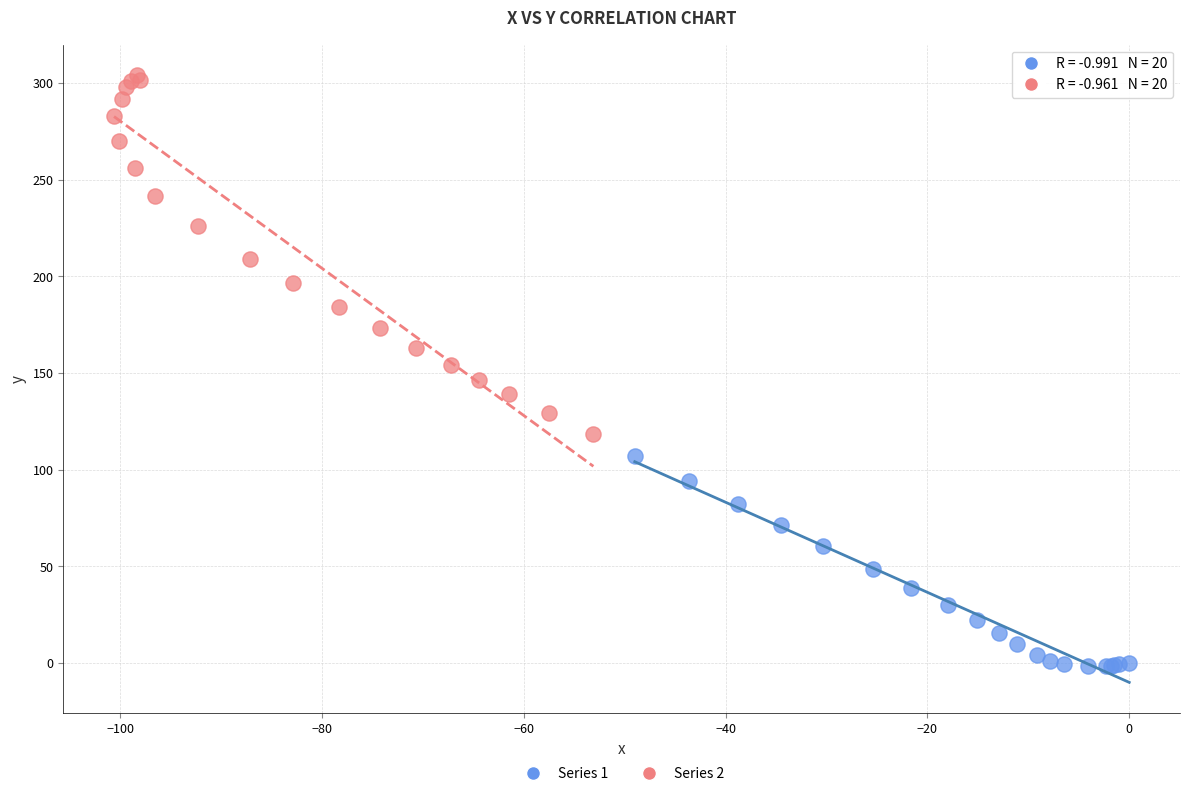

Which series has the largest Y range (max minus min)?

Series 2